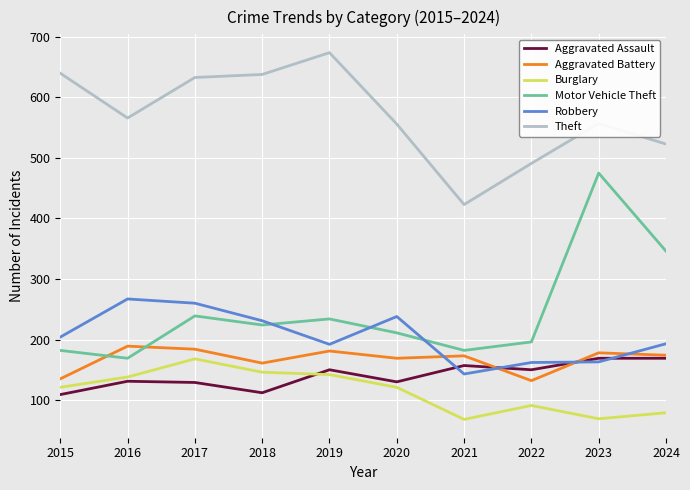

Where is Robbery nearest to the value 205?

2015